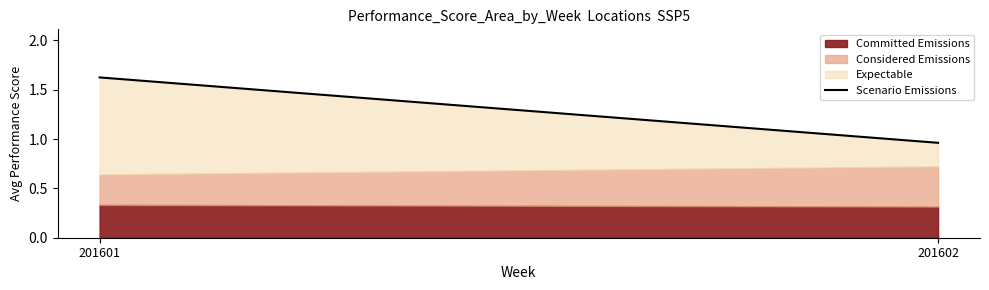

What is the average value?

1.3